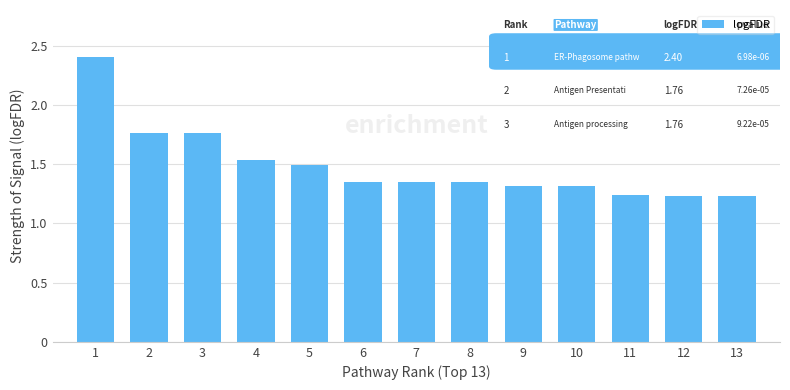

What is the sum of the values at 7 and 8?

2.7